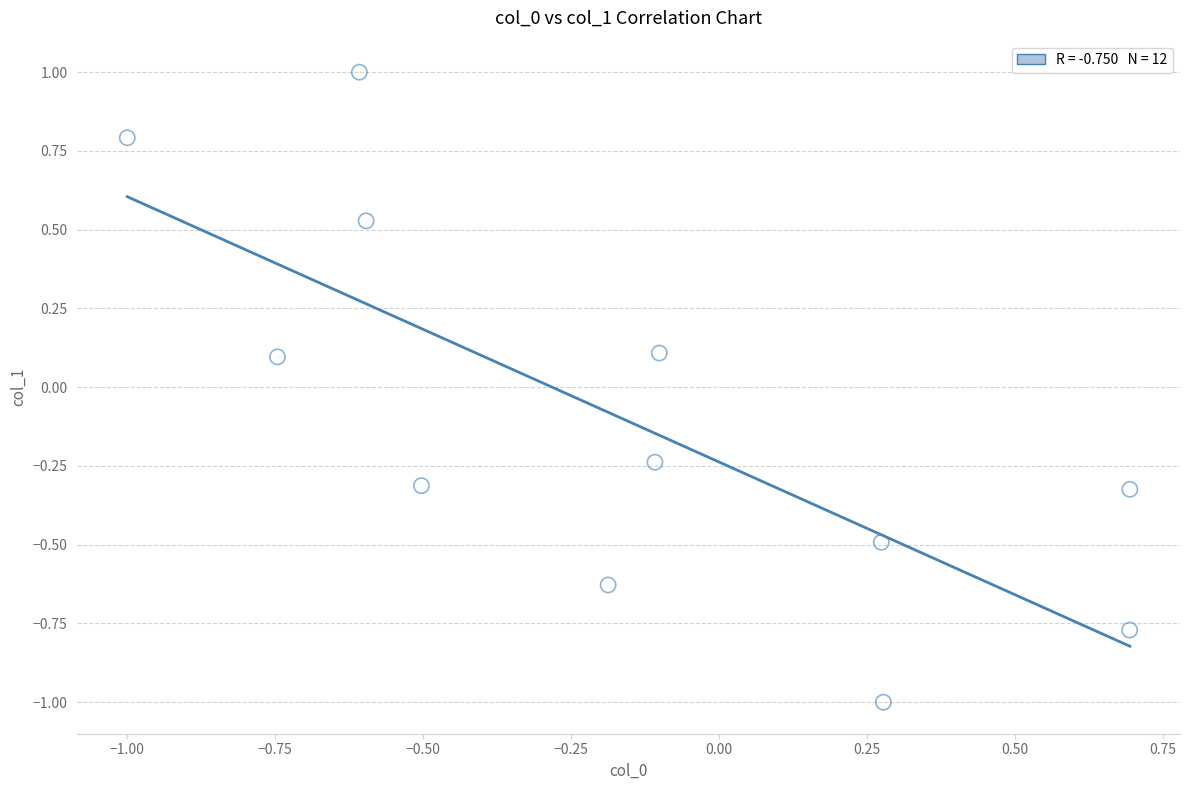

What is the range of Y values (max minus min)?

2.0